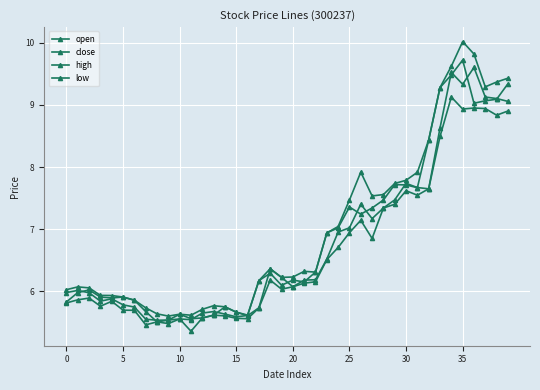

Reading left to right, list all the values displayed in this chart.

open: 5.8	6.0	6.0	5.9	5.9	5.9	5.9	5.7	5.5	5.5	5.6	5.6	5.6	5.6	5.8	5.7	5.6	5.7	6.4	6.2	6.1	6.2	6.2	6.5	7.0	7.0	7.4	7.2	7.3	7.5	7.7	7.7	7.7	8.6	9.5	9.3	9.6	9.1	9.1	9.1
close: 6.0	6.0	6.0	5.8	5.9	5.8	5.7	5.6	5.5	5.5	5.6	5.5	5.6	5.7	5.6	5.6	5.6	6.2	6.3	6.1	6.2	6.2	6.3	6.9	7.0	7.4	7.2	7.3	7.5	7.7	7.7	7.7	8.4	9.3	9.5	9.7	9.0	9.1	9.1	9.3
high: 6.0	6.1	6.1	5.9	5.9	5.9	5.9	5.7	5.6	5.6	5.6	5.6	5.7	5.8	5.8	5.7	5.6	6.2	6.4	6.2	6.2	6.3	6.3	6.9	7.0	7.5	7.9	7.5	7.6	7.7	7.8	7.9	8.4	9.3	9.6	10.0	9.8	9.3	9.4	9.4
low: 5.8	5.9	5.9	5.8	5.8	5.7	5.7	5.5	5.5	5.5	5.6	5.4	5.6	5.6	5.6	5.6	5.6	5.7	6.2	6.0	6.1	6.1	6.2	6.5	6.7	6.9	7.1	6.9	7.3	7.4	7.6	7.5	7.7	8.5	9.1	8.9	8.9	8.9	8.8	8.9